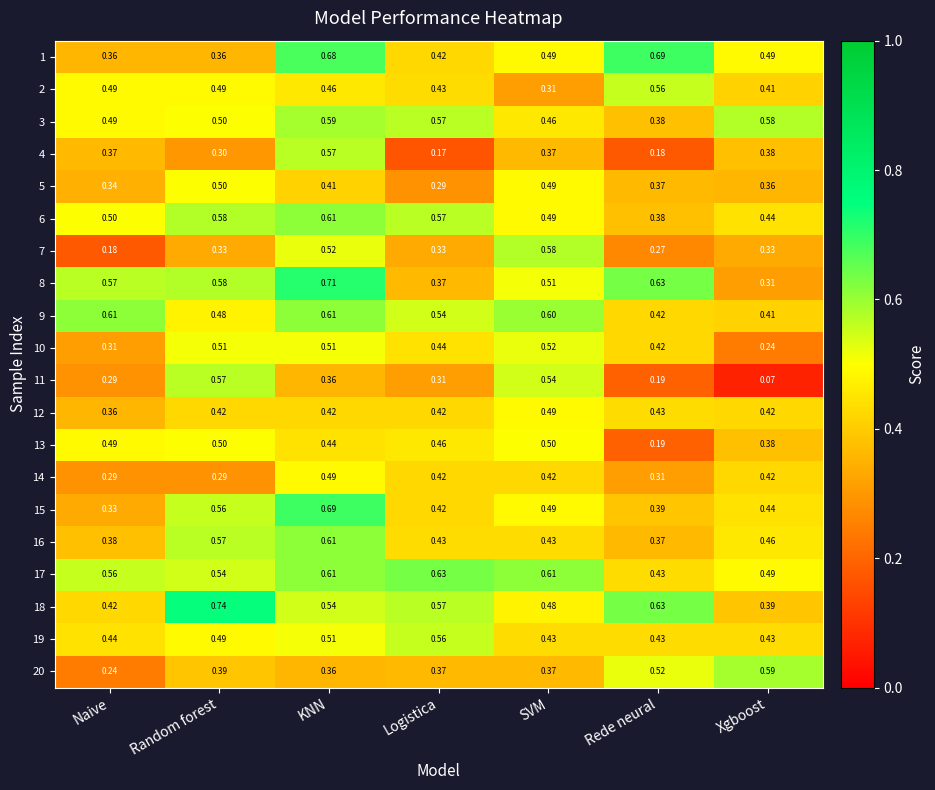

How many data points does each series have?

7